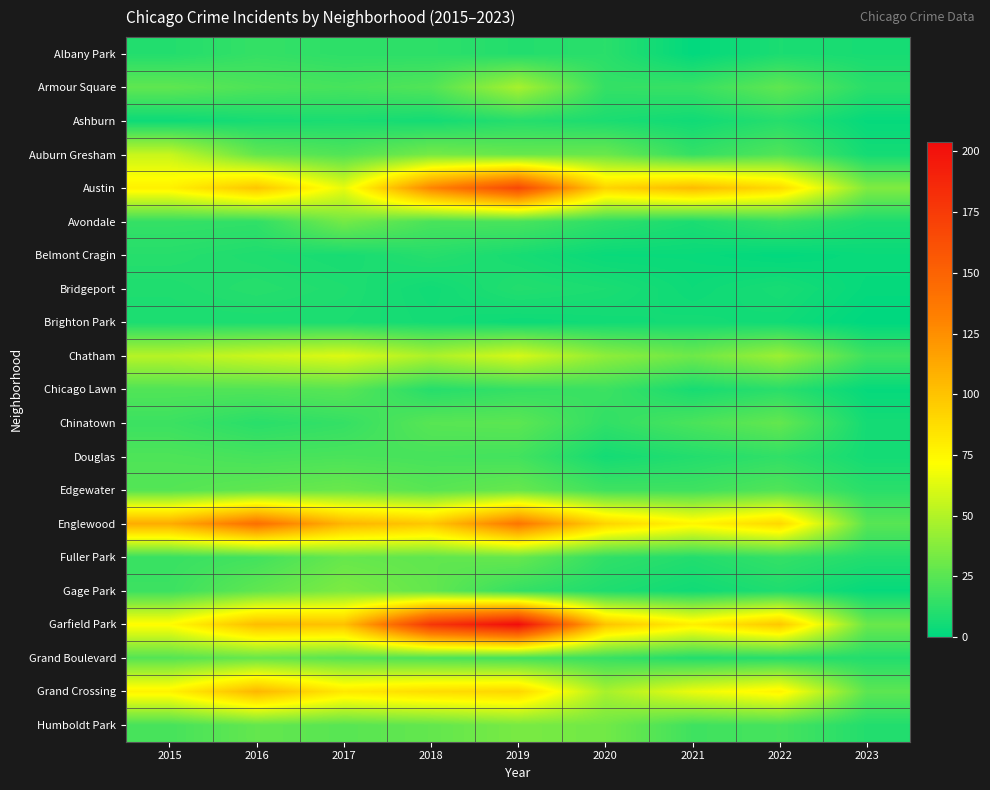

Between 2021 and 2016, which is larger?

2016